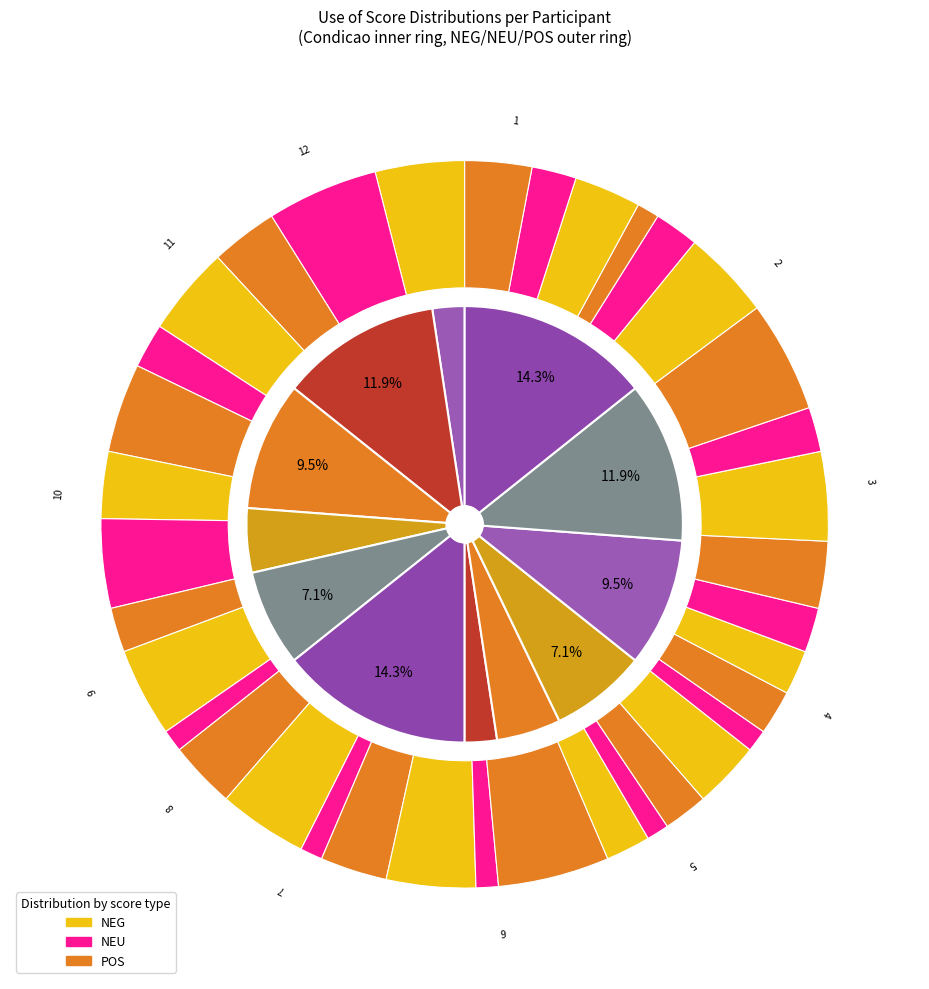

How many slices are in this pie chart?

12